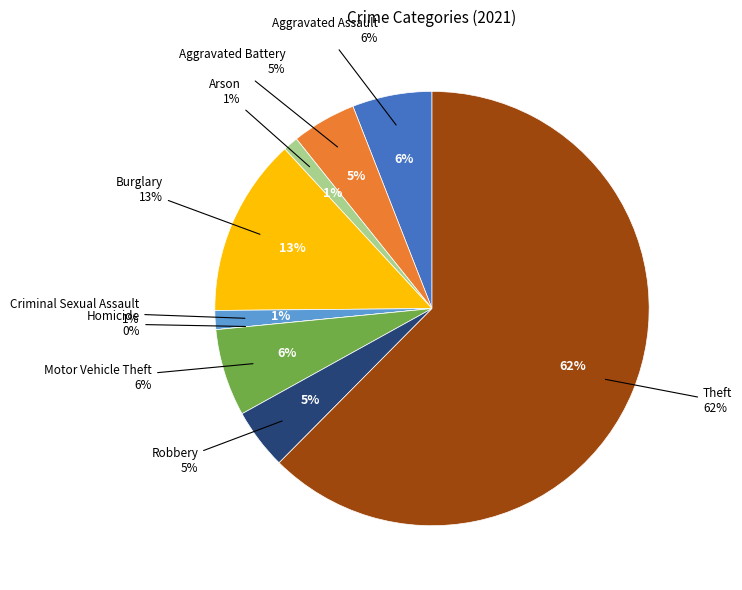

To the nearest percent, what portion does Motor Vehicle Theft represent?

6%